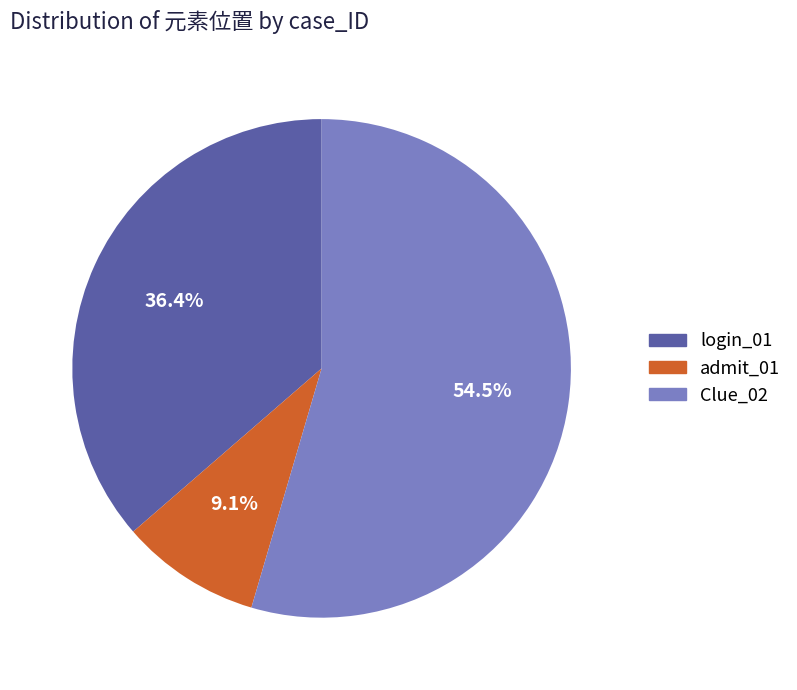

Is there a majority slice in this chart?

Yes